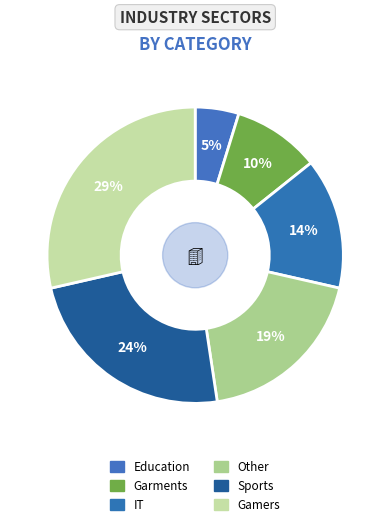

To the nearest percent, what portion does Education represent?

5%